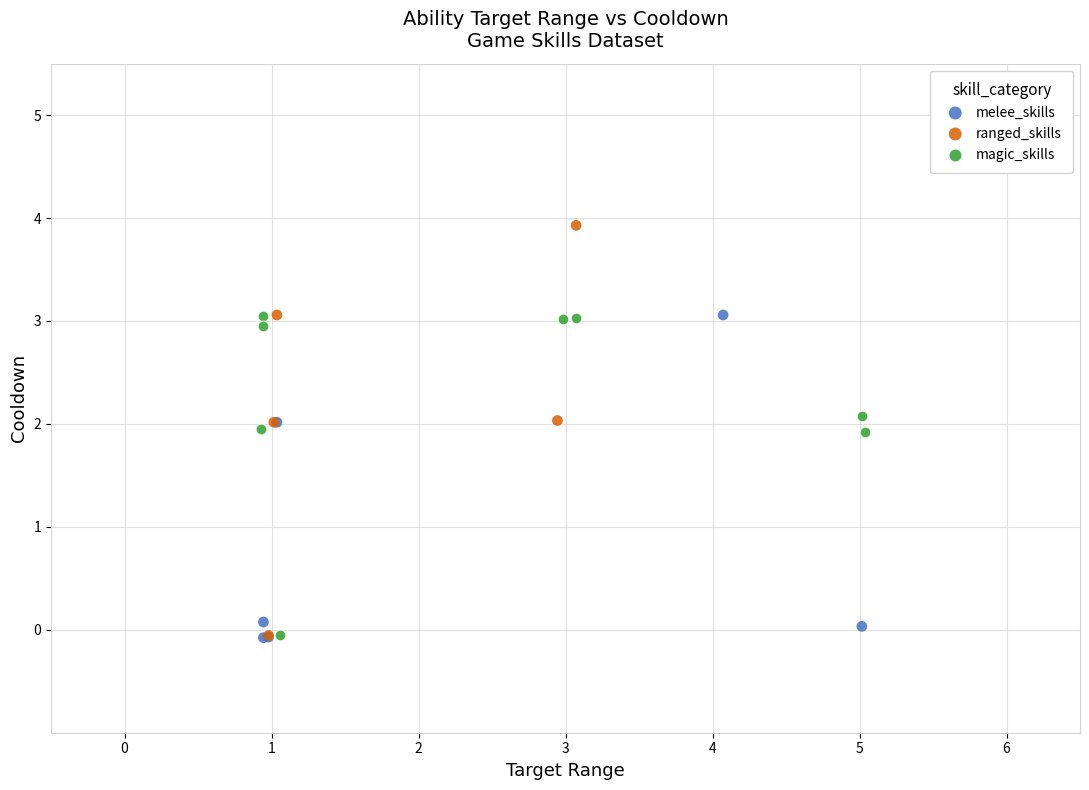

Which series has the widest spread of Y values?

ranged_skills